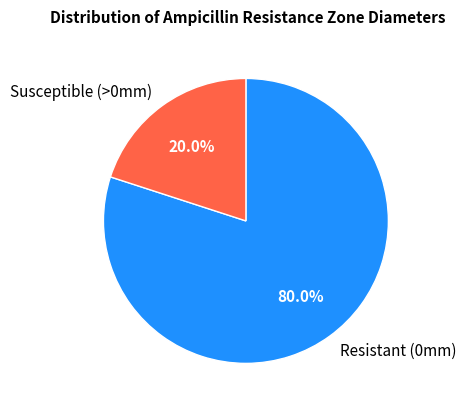

Does any single category account for the majority?

Yes